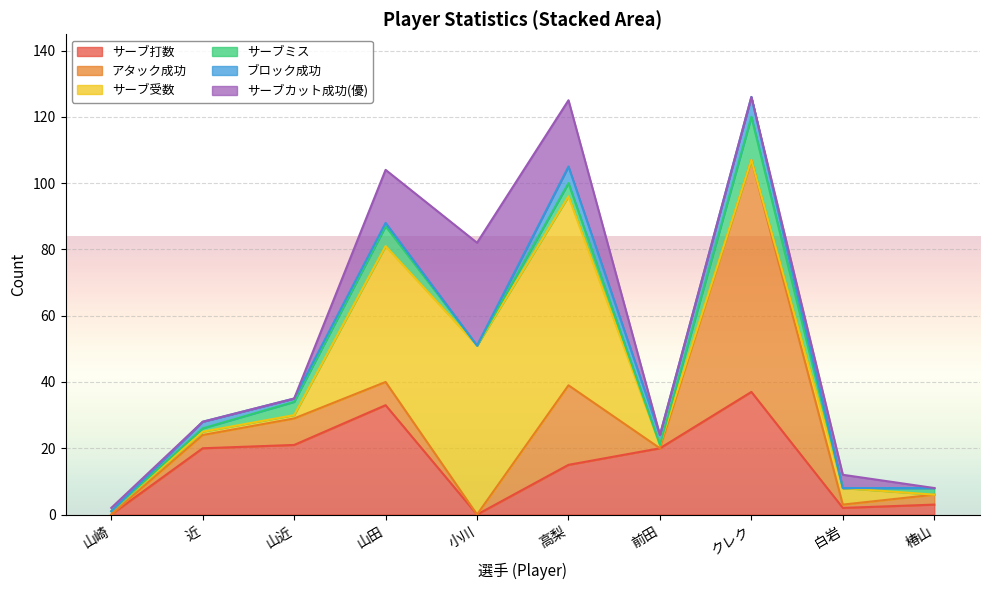

Which series has the largest range (max minus min)?

アタック成功